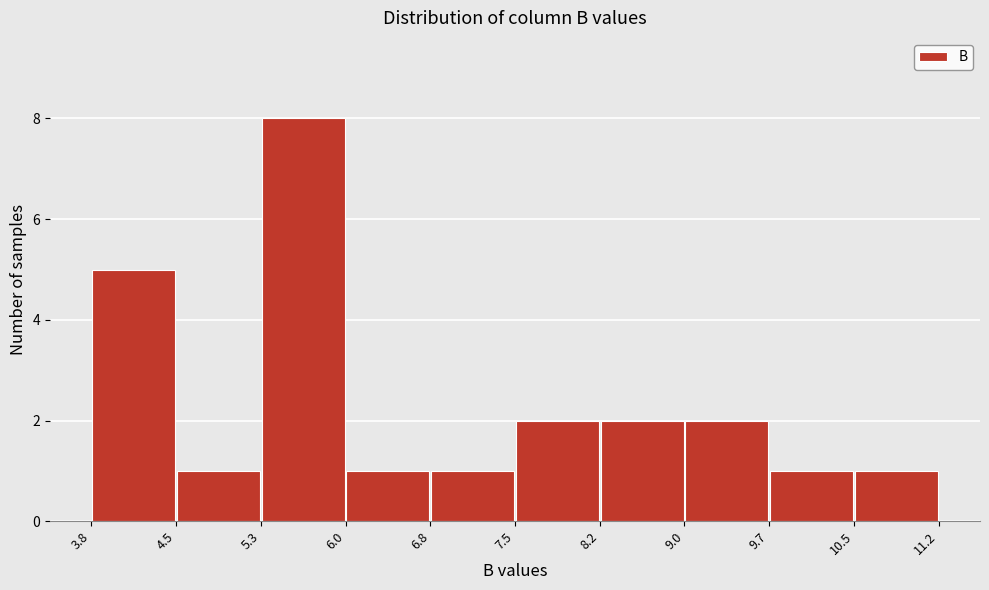

Which range on the x-axis has the tallest bar?

5.3 to 6.0